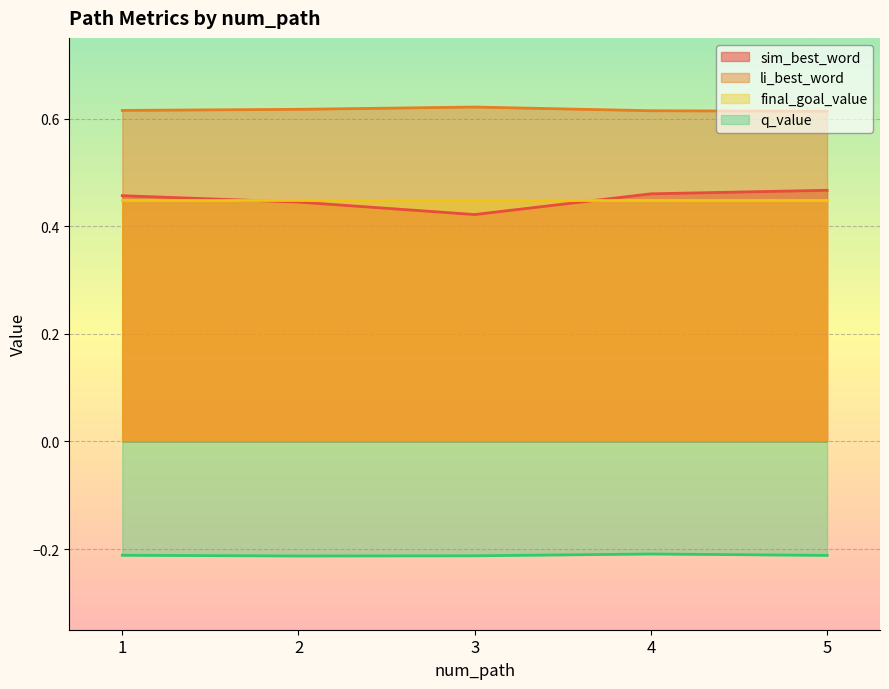

How many lines are shown in the chart?

4